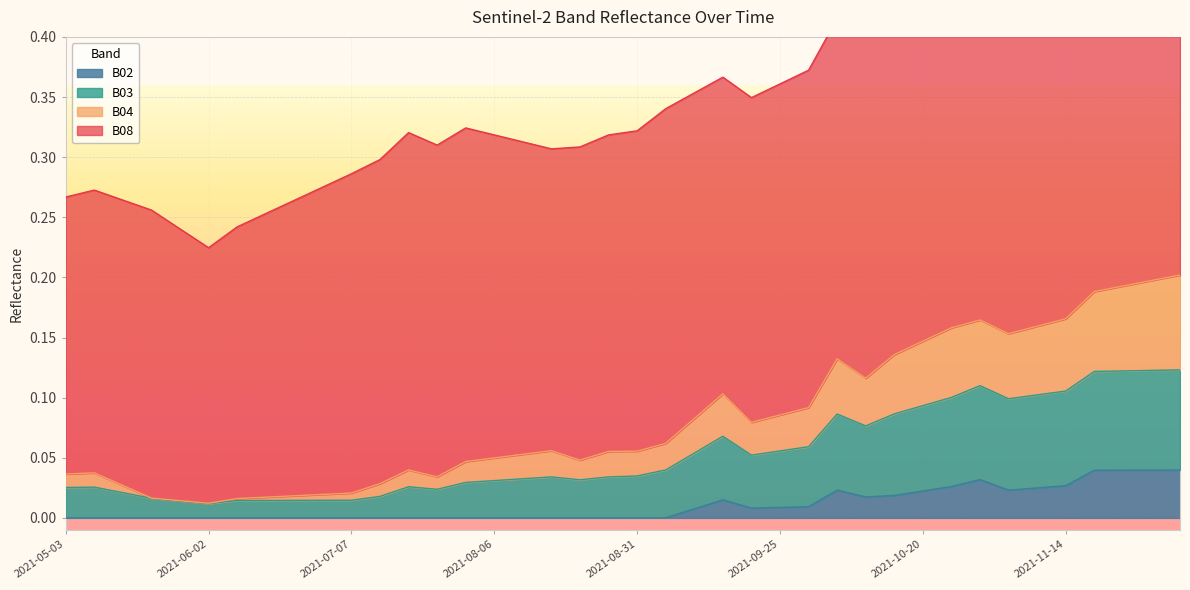

Rank the categories by B03 value from highest to lowest.

2021-12-04, 2021-11-29, 2021-11-24, 2021-11-19, 2021-10-30, 2021-11-14, 2021-11-09, 2021-10-25, 2021-11-04, 2021-10-20, 2021-10-15, 2021-10-05, 2021-10-10, 2021-09-15, 2021-09-30, 2021-09-25, 2021-09-10, 2021-09-20, 2021-09-05, 2021-08-31, 2021-08-16, 2021-08-26, 2021-08-11, 2021-08-21, 2021-08-06, 2021-08-01, 2021-07-22, 2021-05-08, 2021-05-03, 2021-07-27, 2021-05-18, 2021-07-17, 2021-05-23, 2021-07-07, 2021-06-22, 2021-06-17, 2021-06-12, 2021-06-07, 2021-05-28, 2021-06-02